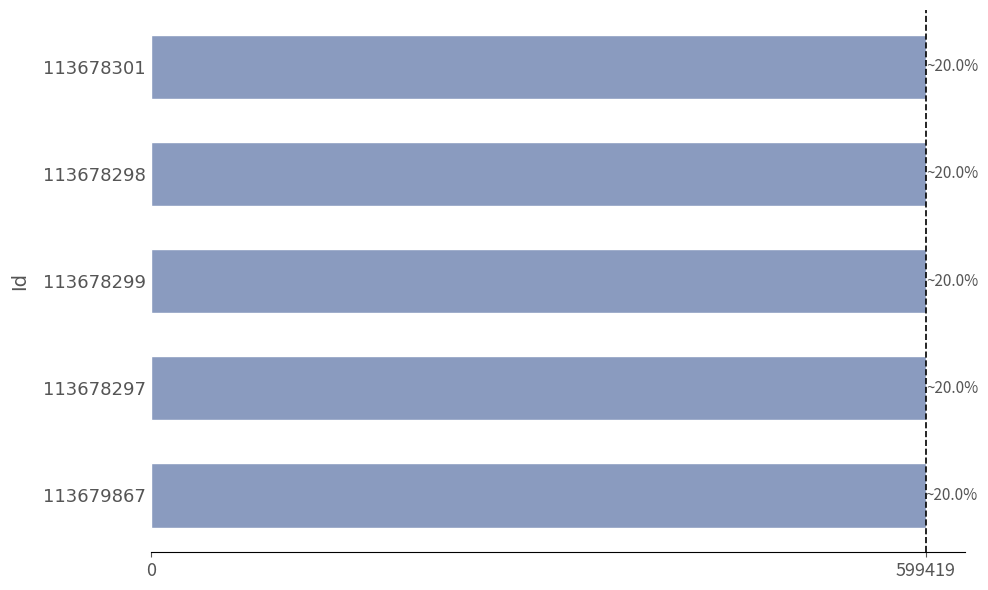

How many values are below 599415?

2